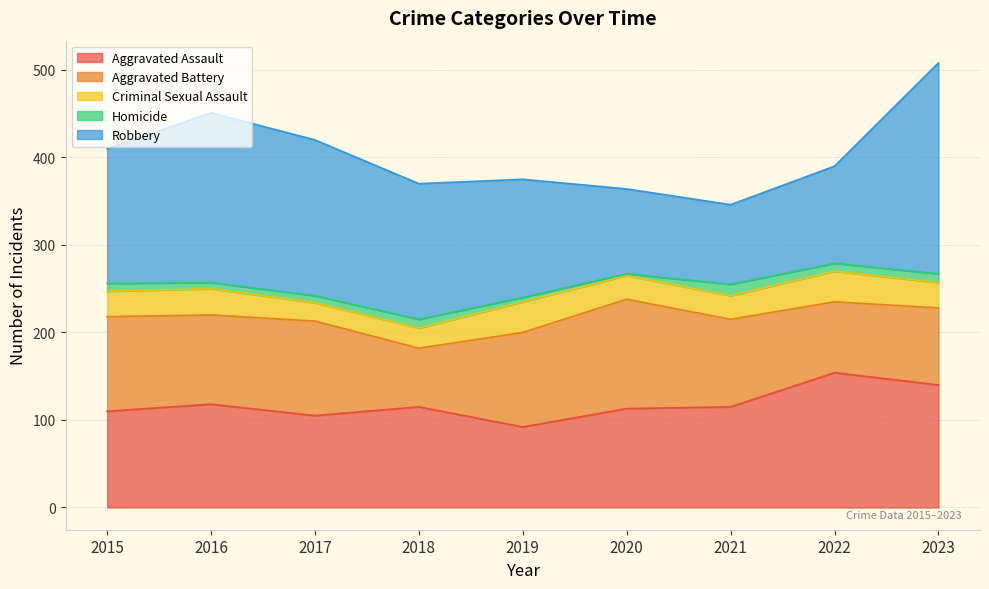

True or false: Criminal Sexual Assault has more than 0 points higher than both neighbors.

True